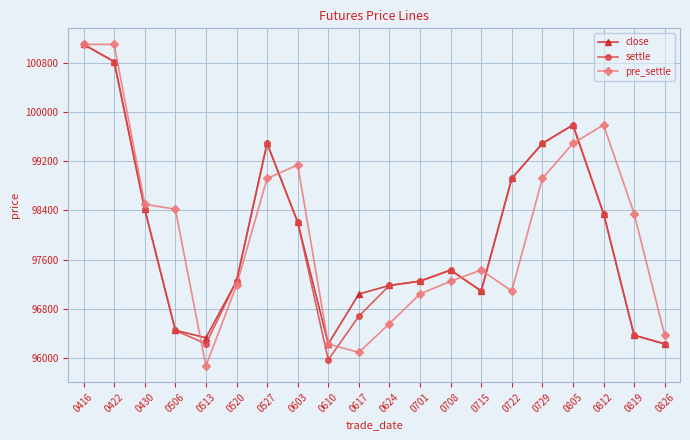

Count the number of categories in the chart.

20